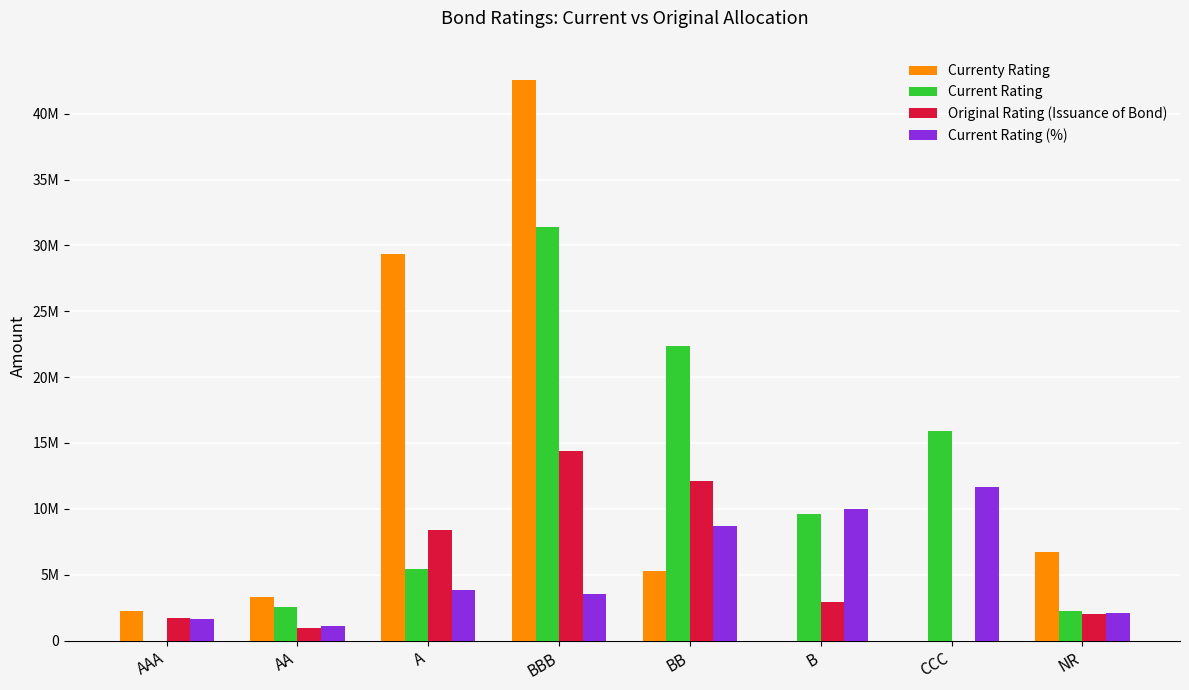

Are the bars grouped side by side (vs. stacked)?

Yes